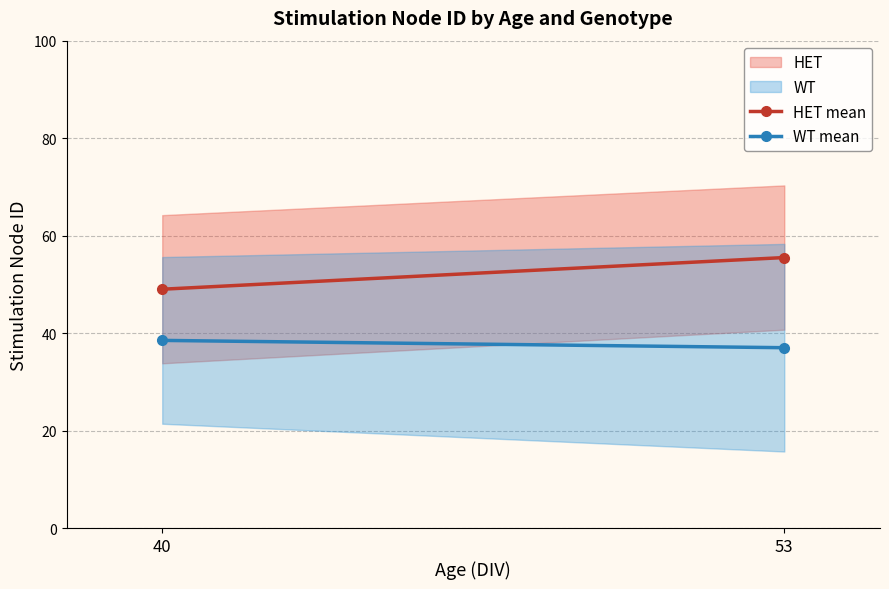

Where does the HET mean series first go above 55?

53